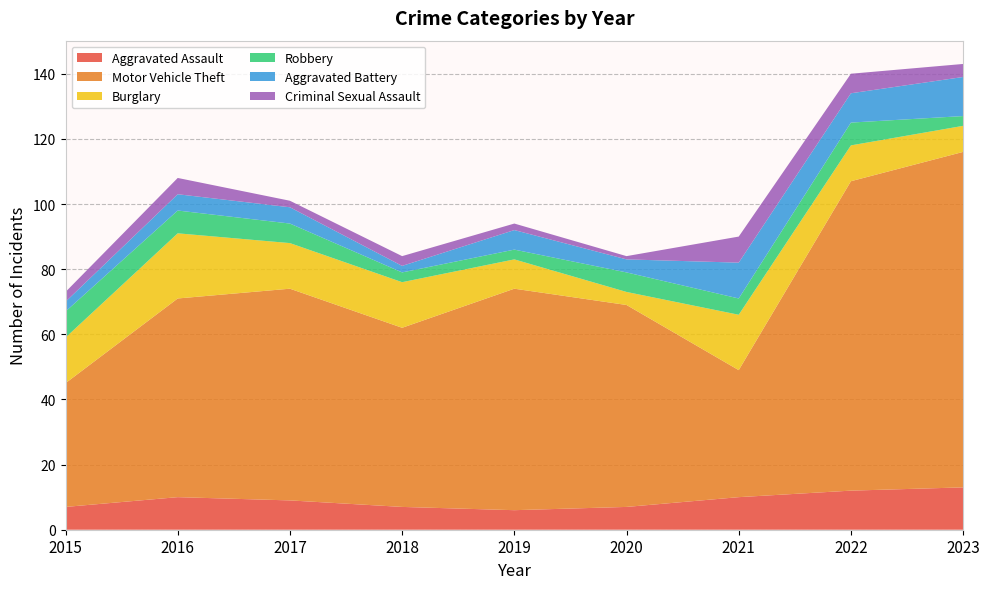

Reading left to right, transcribe all the data shown in this chart.

Aggravated Assault: 2015=7	2016=10	2017=9	2018=7	2019=6	2020=7	2021=10	2022=12	2023=13
Motor Vehicle Theft: 2015=38	2016=61	2017=65	2018=55	2019=68	2020=62	2021=39	2022=95	2023=103
Burglary: 2015=14	2016=20	2017=14	2018=14	2019=9	2020=4	2021=17	2022=11	2023=8
Robbery: 2015=8	2016=7	2017=6	2018=3	2019=3	2020=6	2021=5	2022=7	2023=3
Aggravated Battery: 2015=3	2016=5	2017=5	2018=2	2019=6	2020=4	2021=11	2022=9	2023=12
Criminal Sexual Assault: 2015=3	2016=5	2017=2	2018=3	2019=2	2020=1	2021=8	2022=6	2023=4